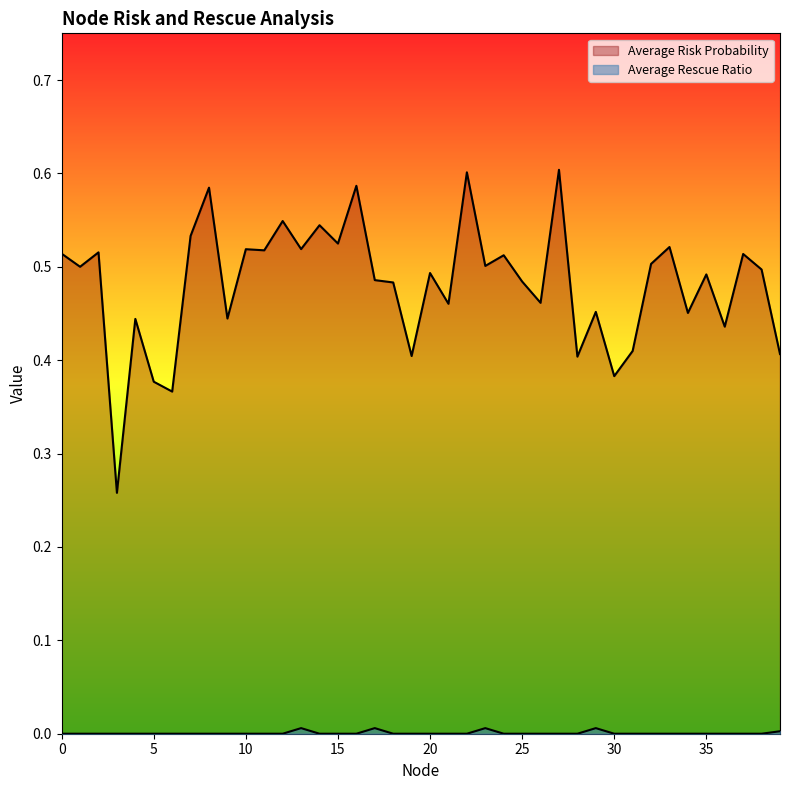

Which category has the highest value in the Average Risk Probability series?

27